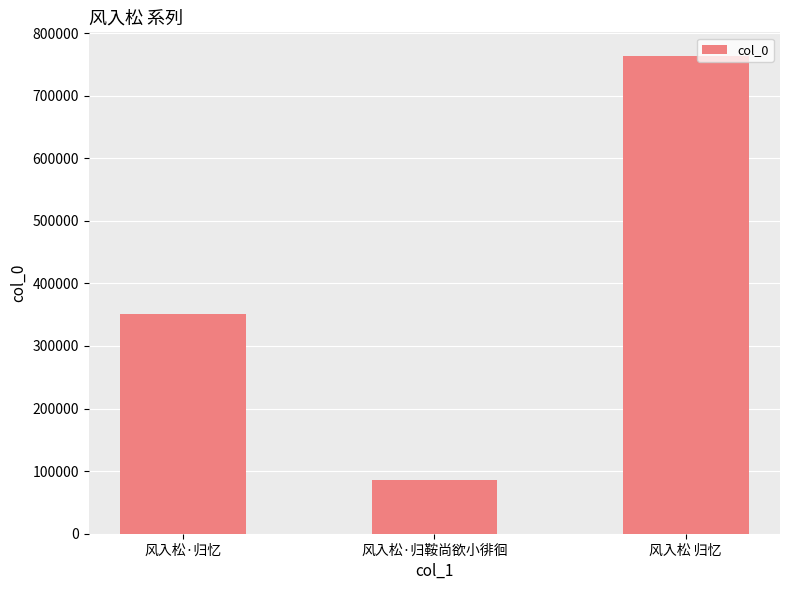

How many values are between 85834 and 763017?

3